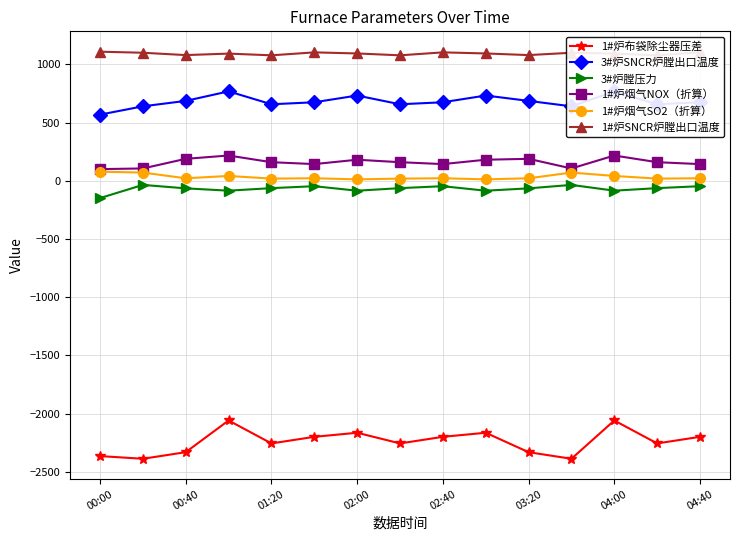

True or false: 1#炉SNCR炉膛出口温度 has more than 0 interior local peaks.

True